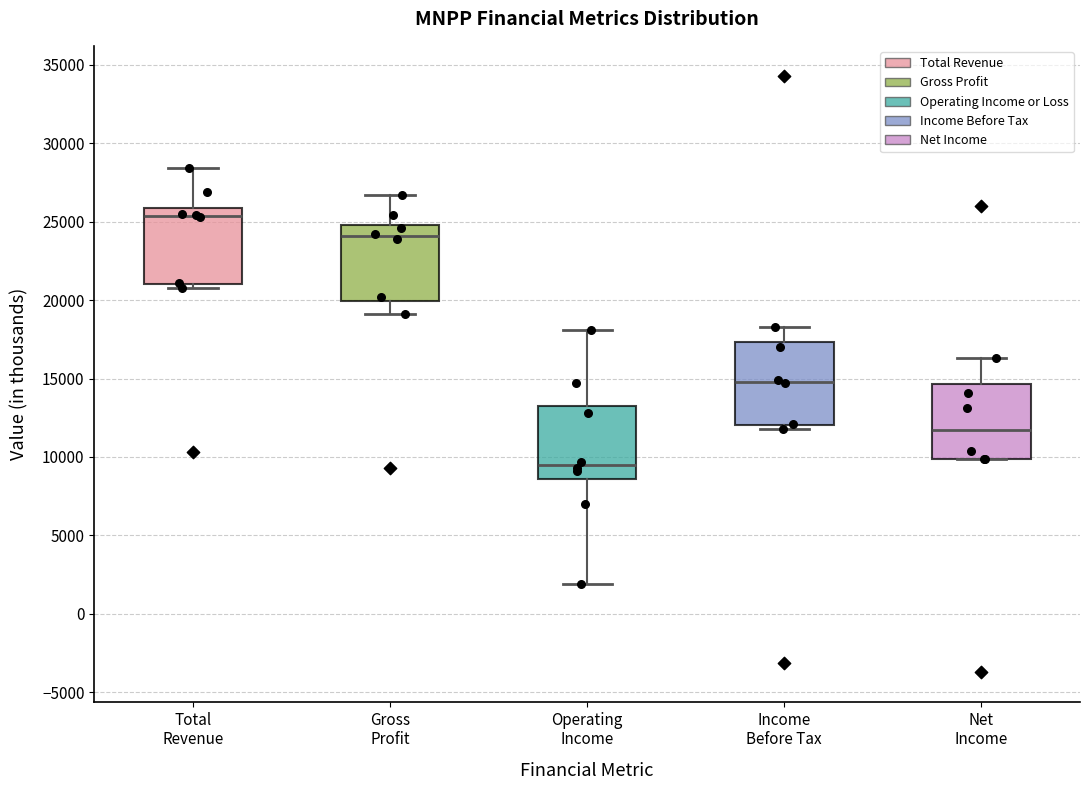

Which box's median line is the lowest?

Operating Income